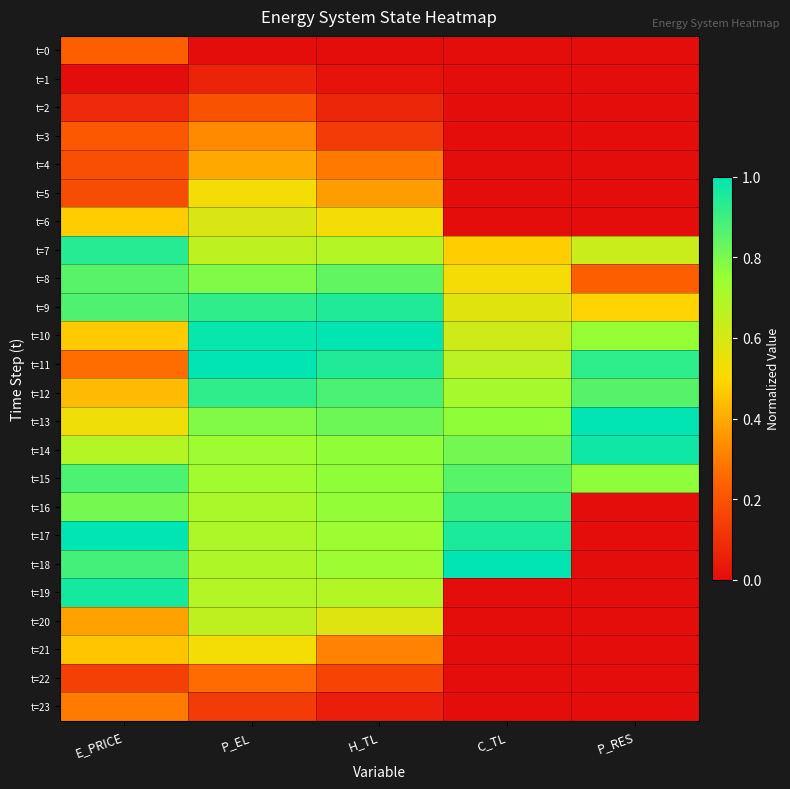

Reading left to right, extract all data points from this chart.

t=0: E_PRICE=0.2	P_EL=0.0	H_TL=0.0	C_TL=0.0	P_RES=0.0
t=1: E_PRICE=0.0	P_EL=0.1	H_TL=0.0	C_TL=0.0	P_RES=0.0
t=2: E_PRICE=0.1	P_EL=0.2	H_TL=0.1	C_TL=0.0	P_RES=0.0
t=3: E_PRICE=0.2	P_EL=0.3	H_TL=0.1	C_TL=0.0	P_RES=0.0
t=4: E_PRICE=0.2	P_EL=0.4	H_TL=0.3	C_TL=0.0	P_RES=0.0
t=5: E_PRICE=0.2	P_EL=0.5	H_TL=0.4	C_TL=0.0	P_RES=0.0
t=6: E_PRICE=0.5	P_EL=0.6	H_TL=0.5	C_TL=0.0	P_RES=0.0
t=7: E_PRICE=0.9	P_EL=0.7	H_TL=0.7	C_TL=0.5	P_RES=0.6
t=8: E_PRICE=0.9	P_EL=0.8	H_TL=0.8	C_TL=0.5	P_RES=0.2
t=9: E_PRICE=0.9	P_EL=0.9	H_TL=0.9	C_TL=0.6	P_RES=0.5
t=10: E_PRICE=0.5	P_EL=1.0	H_TL=1.0	C_TL=0.6	P_RES=0.8
t=11: E_PRICE=0.3	P_EL=1.0	H_TL=0.9	C_TL=0.7	P_RES=0.9
t=12: E_PRICE=0.4	P_EL=0.9	H_TL=0.9	C_TL=0.7	P_RES=0.9
t=13: E_PRICE=0.5	P_EL=0.8	H_TL=0.8	C_TL=0.8	P_RES=1.0
t=14: E_PRICE=0.7	P_EL=0.7	H_TL=0.8	C_TL=0.8	P_RES=1.0
t=15: E_PRICE=0.9	P_EL=0.7	H_TL=0.8	C_TL=0.9	P_RES=0.8
t=16: E_PRICE=0.8	P_EL=0.7	H_TL=0.8	C_TL=0.9	P_RES=0.0
t=17: E_PRICE=1.0	P_EL=0.7	H_TL=0.7	C_TL=1.0	P_RES=0.0
t=18: E_PRICE=0.9	P_EL=0.7	H_TL=0.7	C_TL=1.0	P_RES=0.0
t=19: E_PRICE=1.0	P_EL=0.7	H_TL=0.7	C_TL=0.0	P_RES=0.0
t=20: E_PRICE=0.4	P_EL=0.7	H_TL=0.6	C_TL=0.0	P_RES=0.0
t=21: E_PRICE=0.5	P_EL=0.5	H_TL=0.3	C_TL=0.0	P_RES=0.0
t=22: E_PRICE=0.1	P_EL=0.3	H_TL=0.2	C_TL=0.0	P_RES=0.0
t=23: E_PRICE=0.3	P_EL=0.1	H_TL=0.1	C_TL=0.0	P_RES=0.0